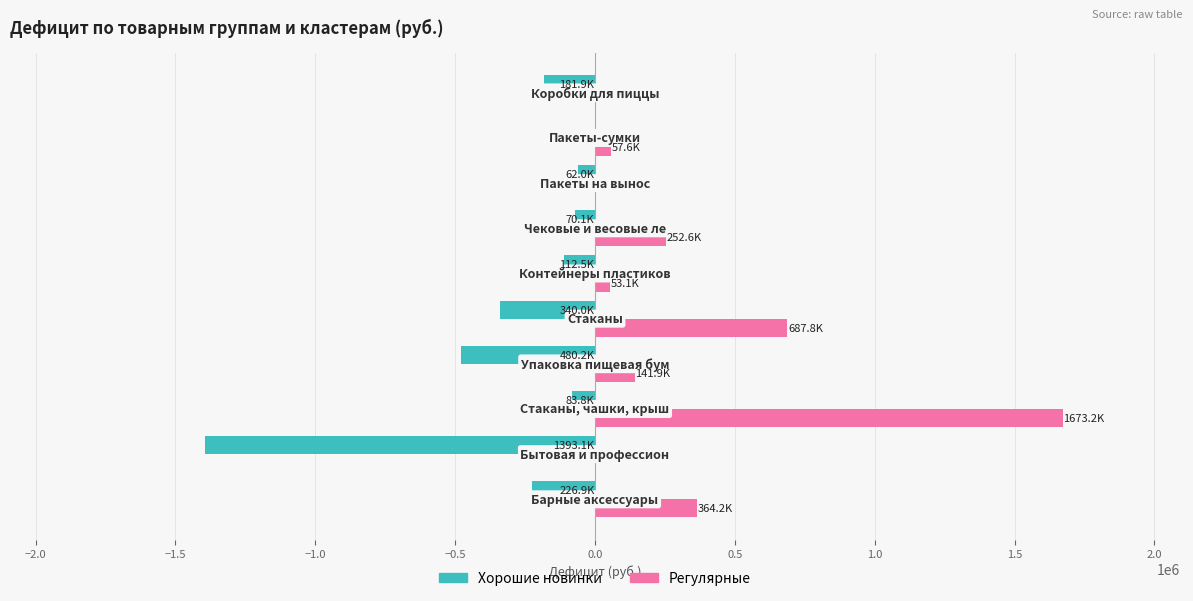

What is the sum of all Хорошие новинки values?

-2950551.2